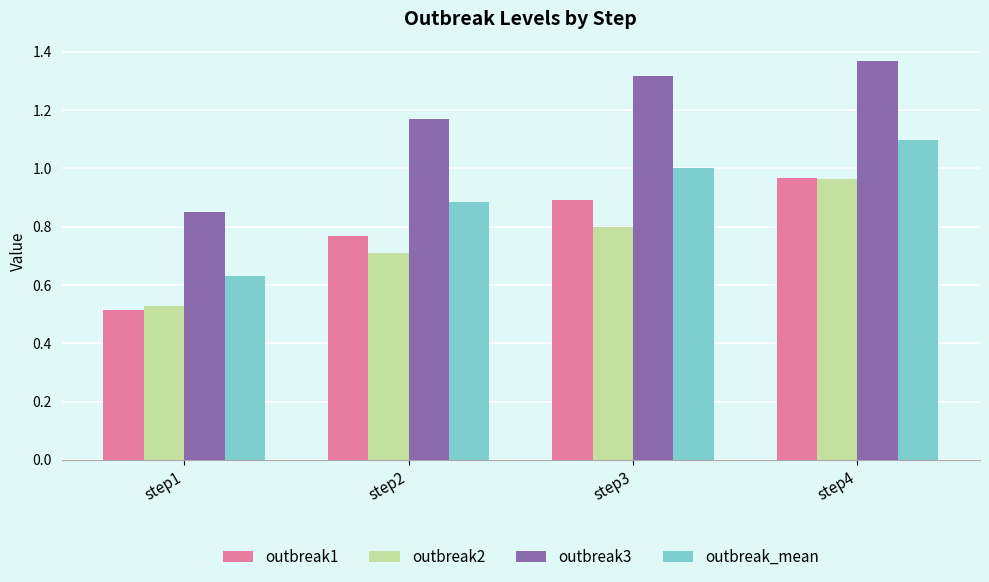

Is it true that outbreak3 equals 1.8 at step2?

False